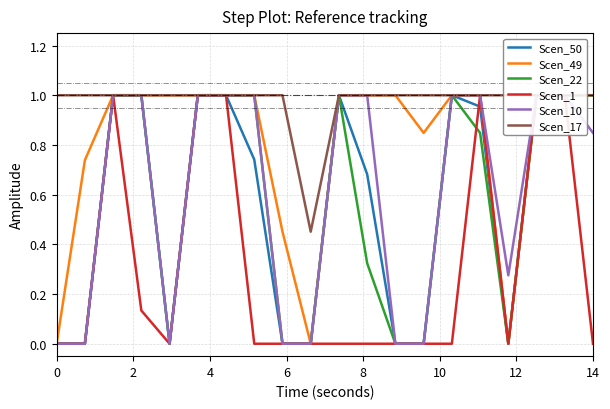

True or false: Scen_49 and Scen_50 cross at least once.

False